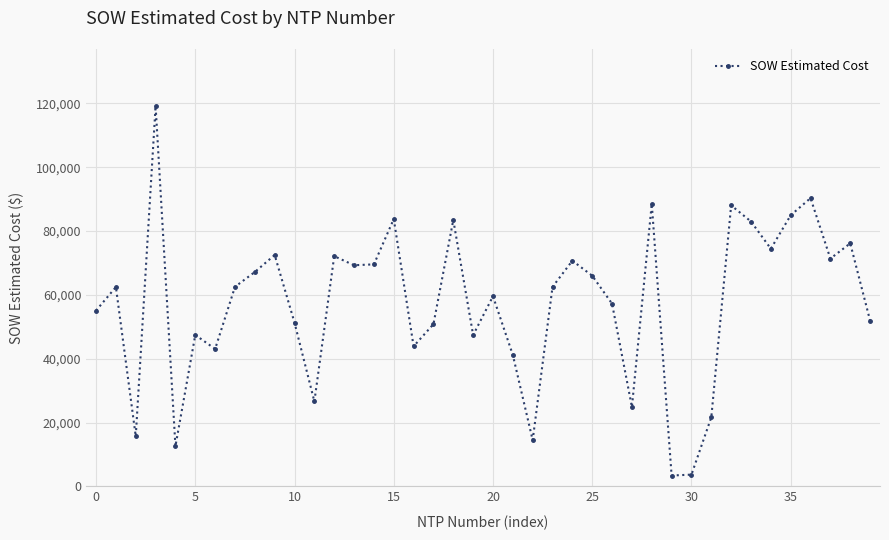

How many values are below 62502?

20